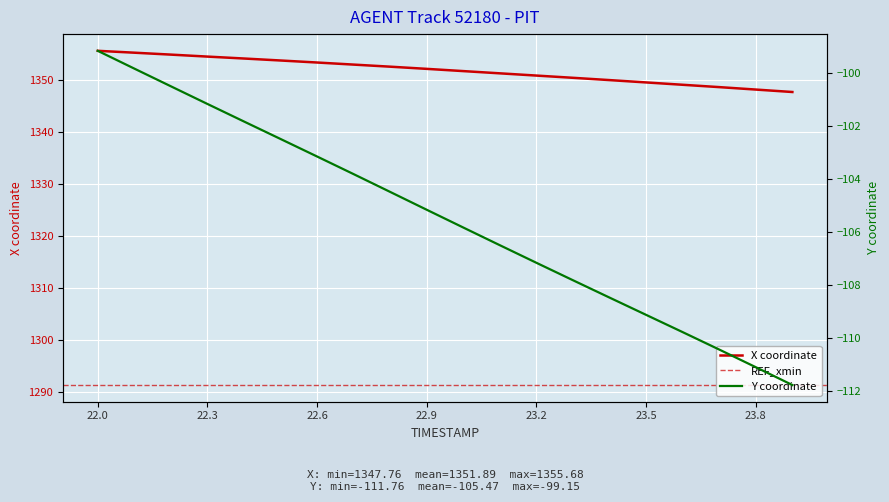

True or false: Y has a value of -99.2 at 22.0.

True